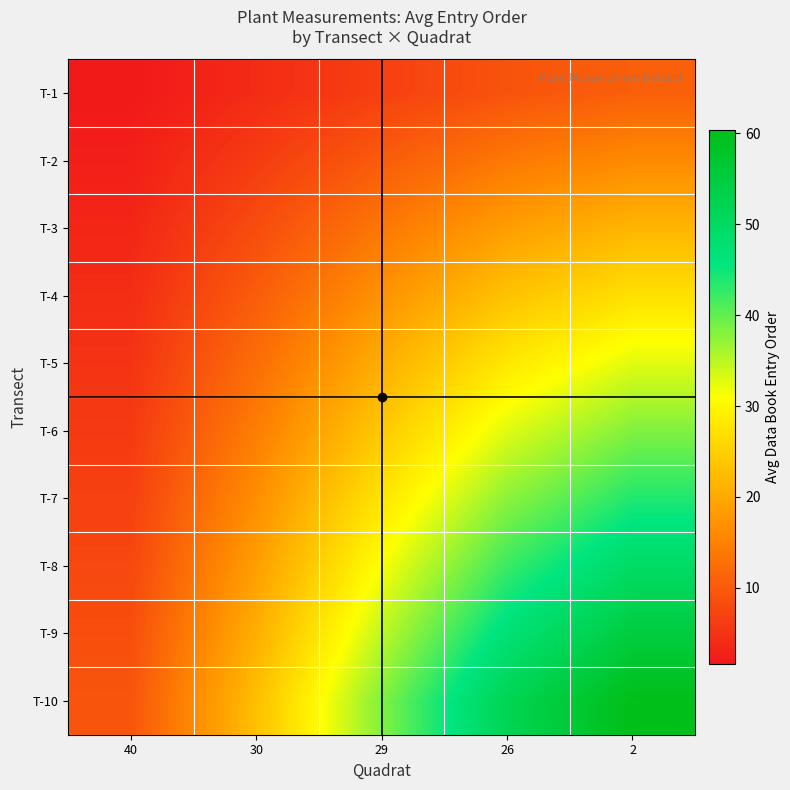

Count the number of categories in the chart.

5